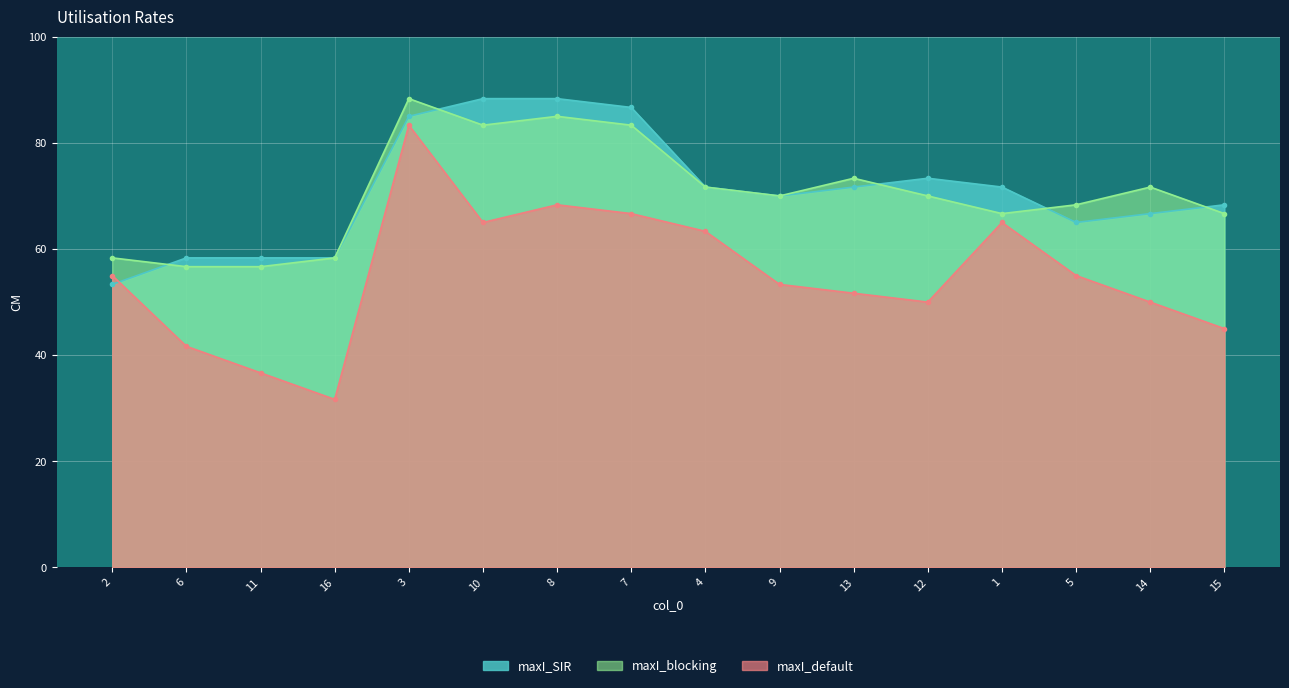

How many data points does each series have?

16